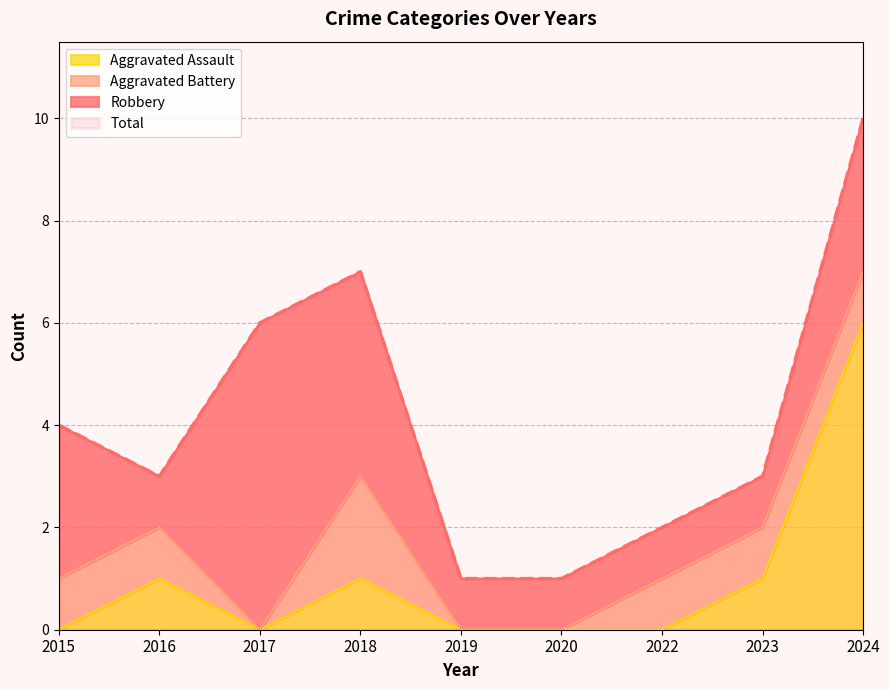

The Aggravated Assault series shows 2 at 2020. True or false?

False